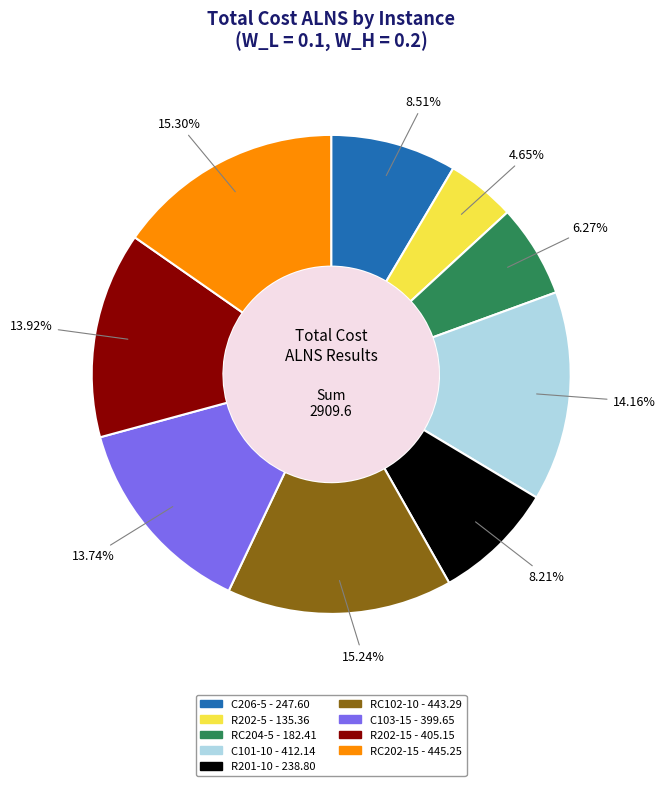

To the nearest percent, what is the difference between the largest and smallest slice percentages?

11%